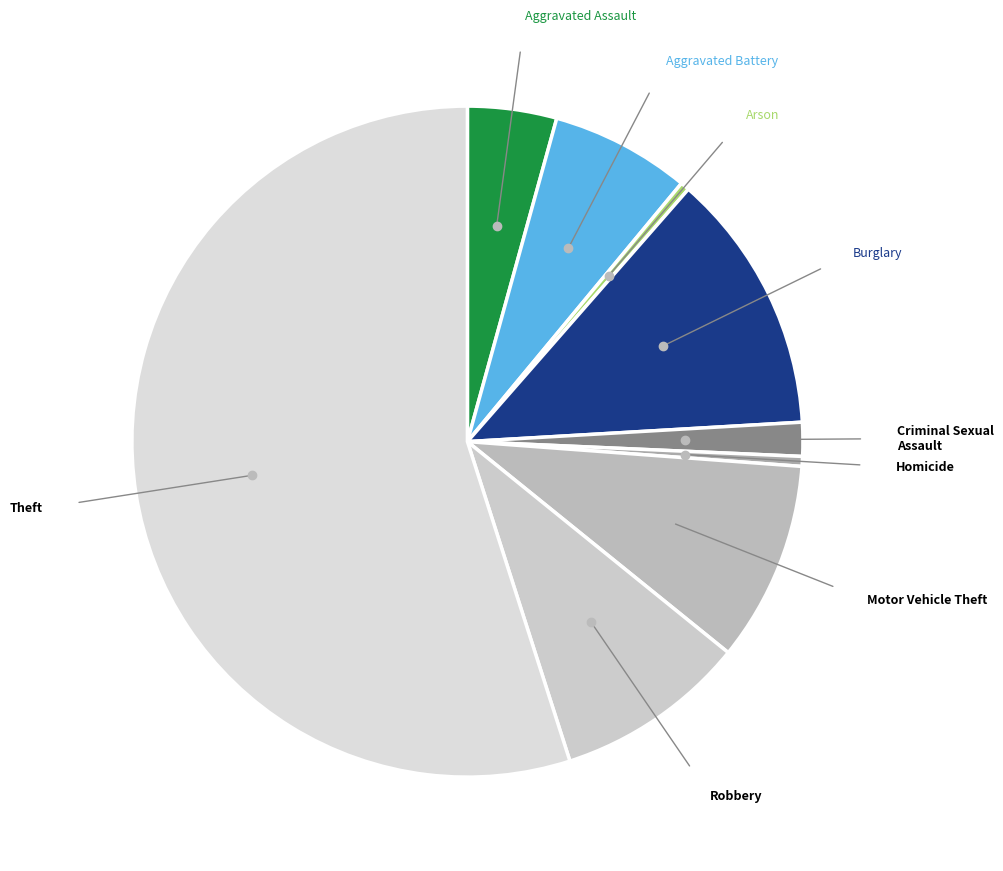

Which category has the biggest portion of the pie?

Theft